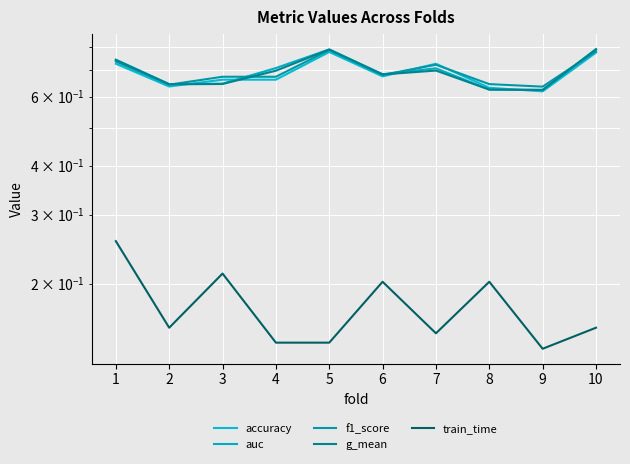

True or false: accuracy has a value of 0.7 at 6.

True